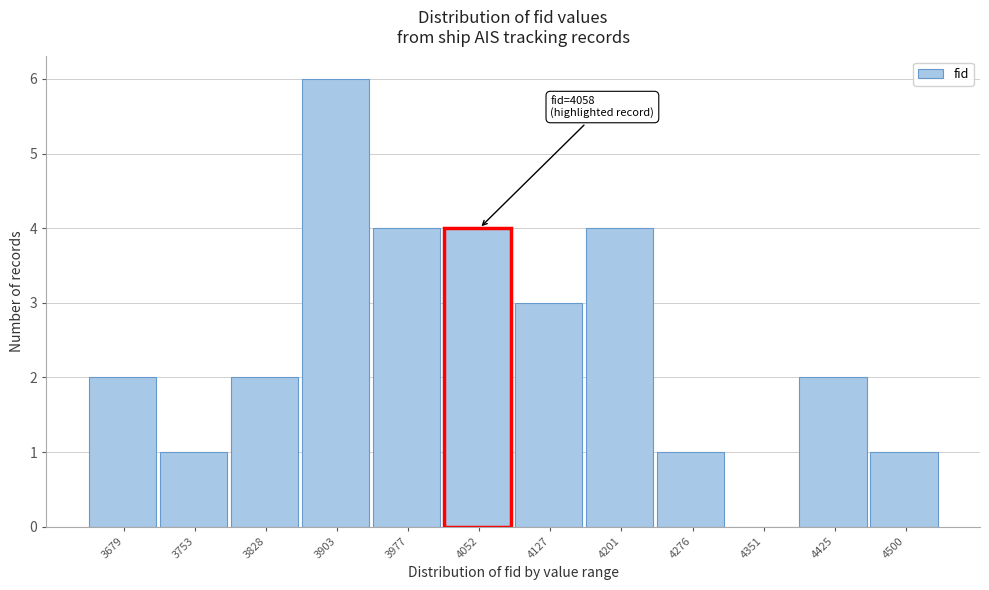

Reading left to right, extract all data points from this chart.

3679=2	3753=1	3828=2	3903=6	3977=4	4052=4	4127=3	4201=4	4276=1	4351=0	4425=2	4500=1